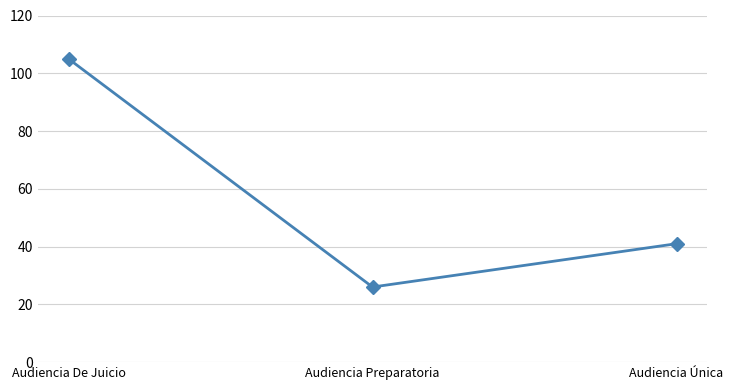

How many values are below 41?

1